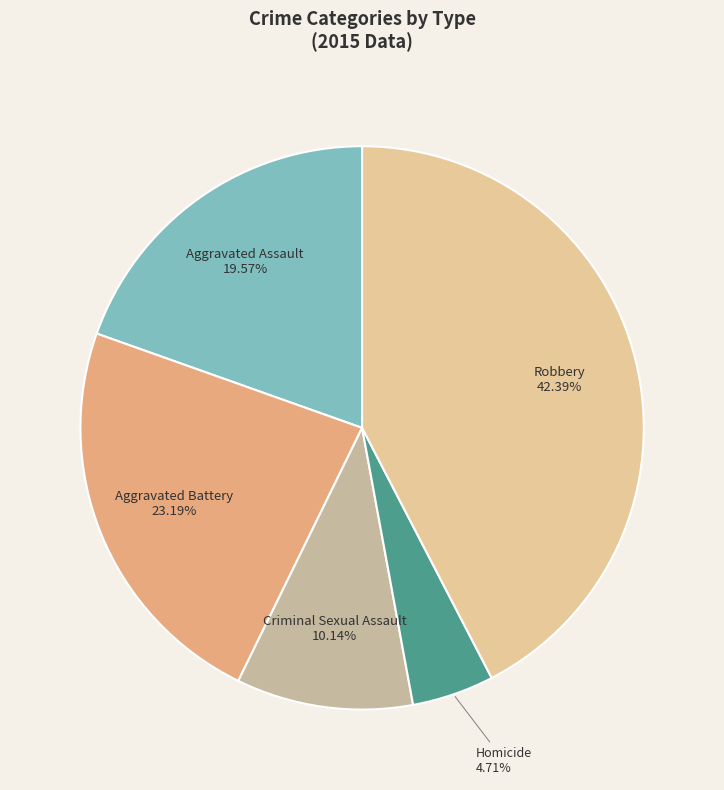

Count the number of slices in the pie.

5